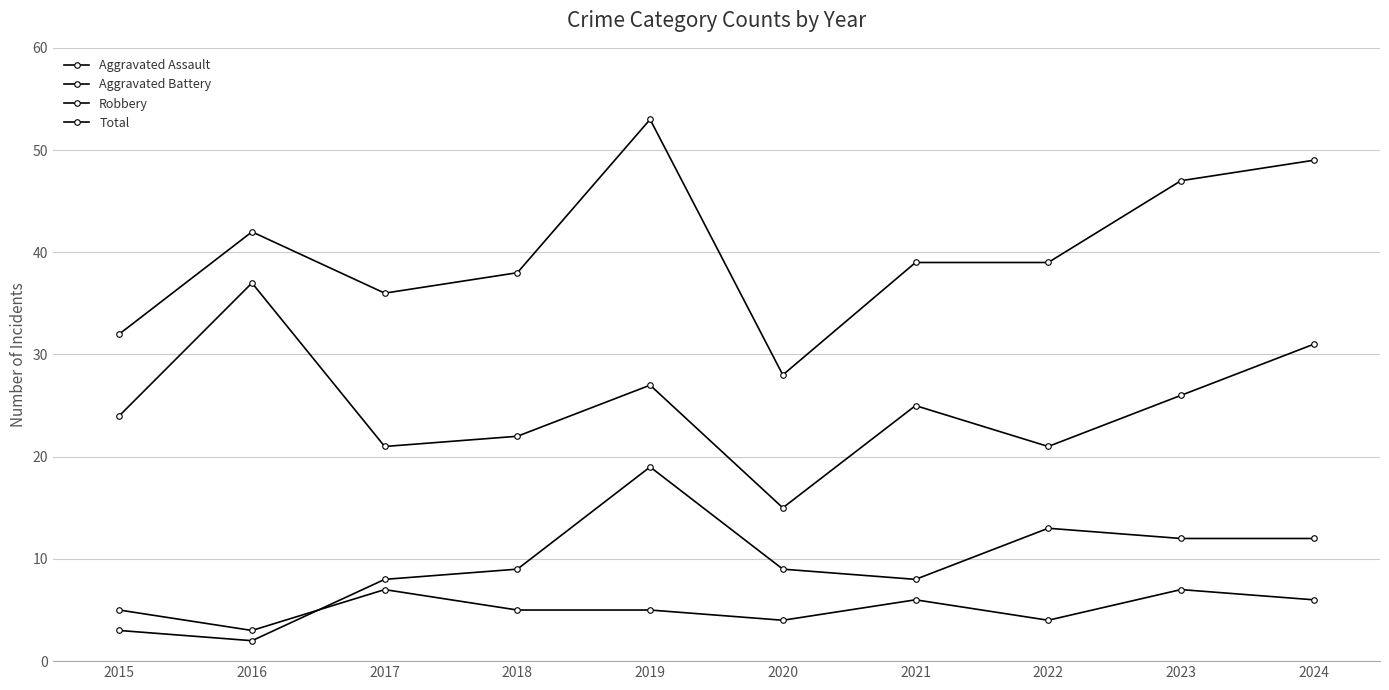

Is it true that Total equals 72 at 2024?

False